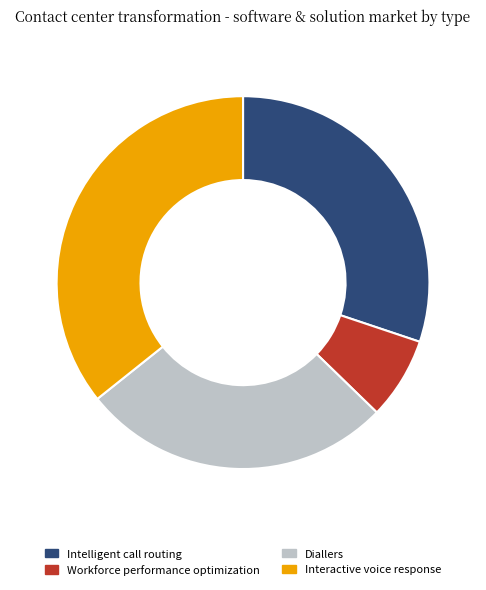

Is there any slice that represents more than half of the pie?

No